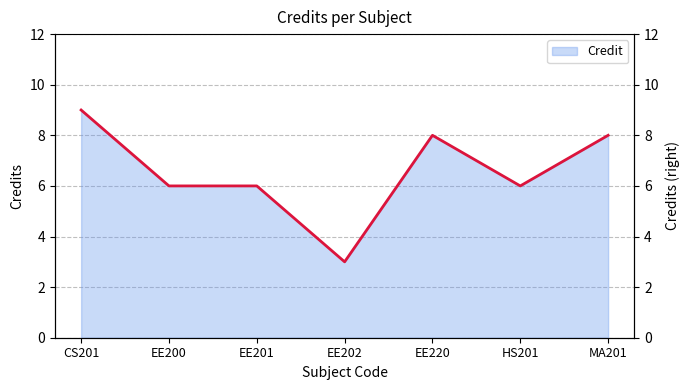

What is the ratio of the value at EE200 to the value at EE202?

2.0